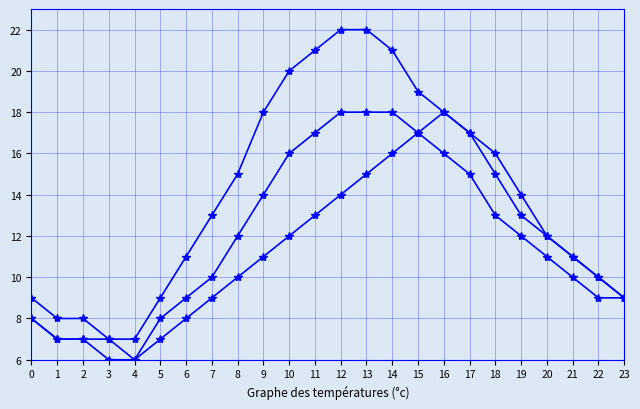

How many series are shown in this chart?

3